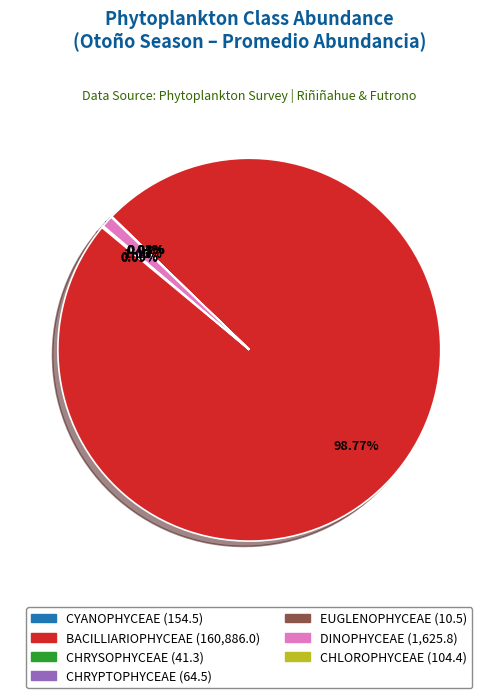

Is there a majority slice in this chart?

Yes